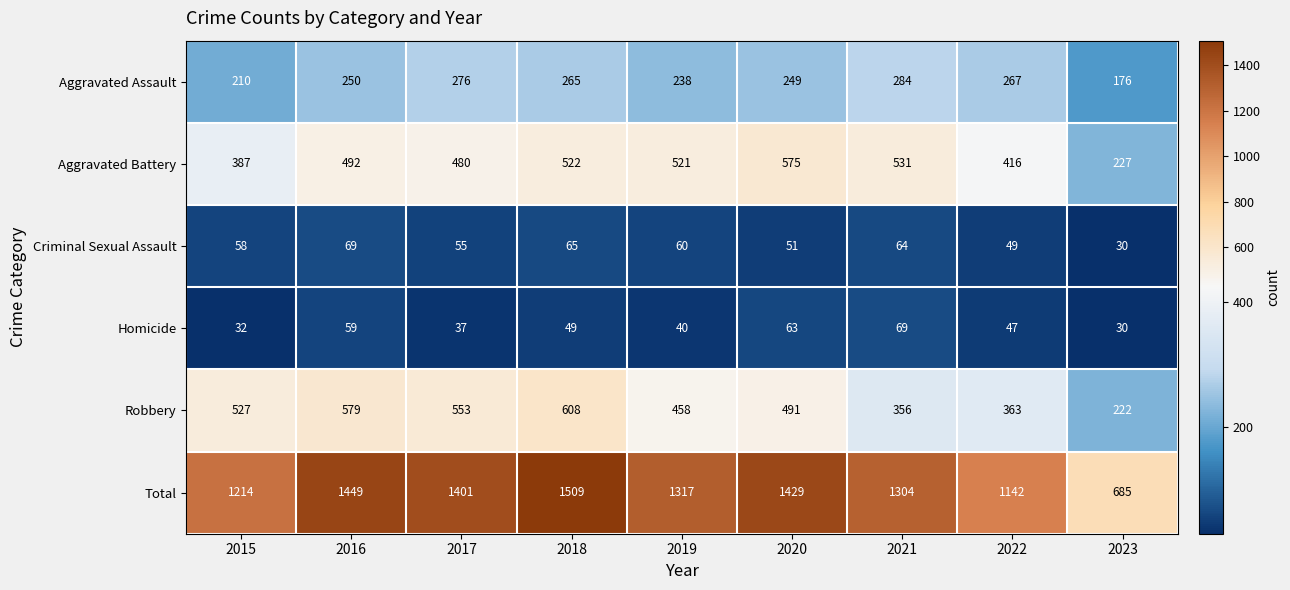

The Total series shows 931 at 2017. True or false?

False